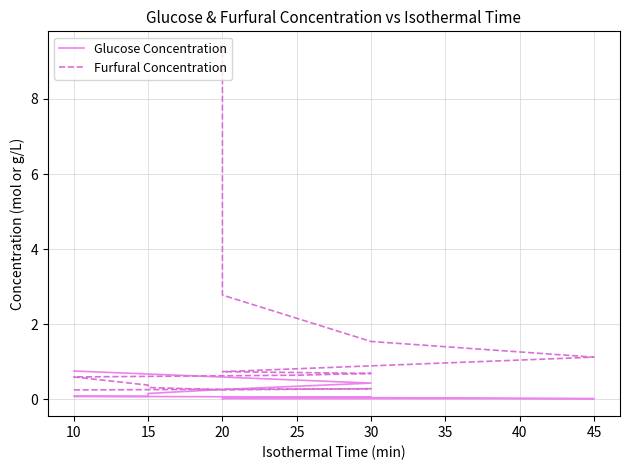

Where do Glucose Concentration and Furfural Concentration first cross each other?

20 and 15